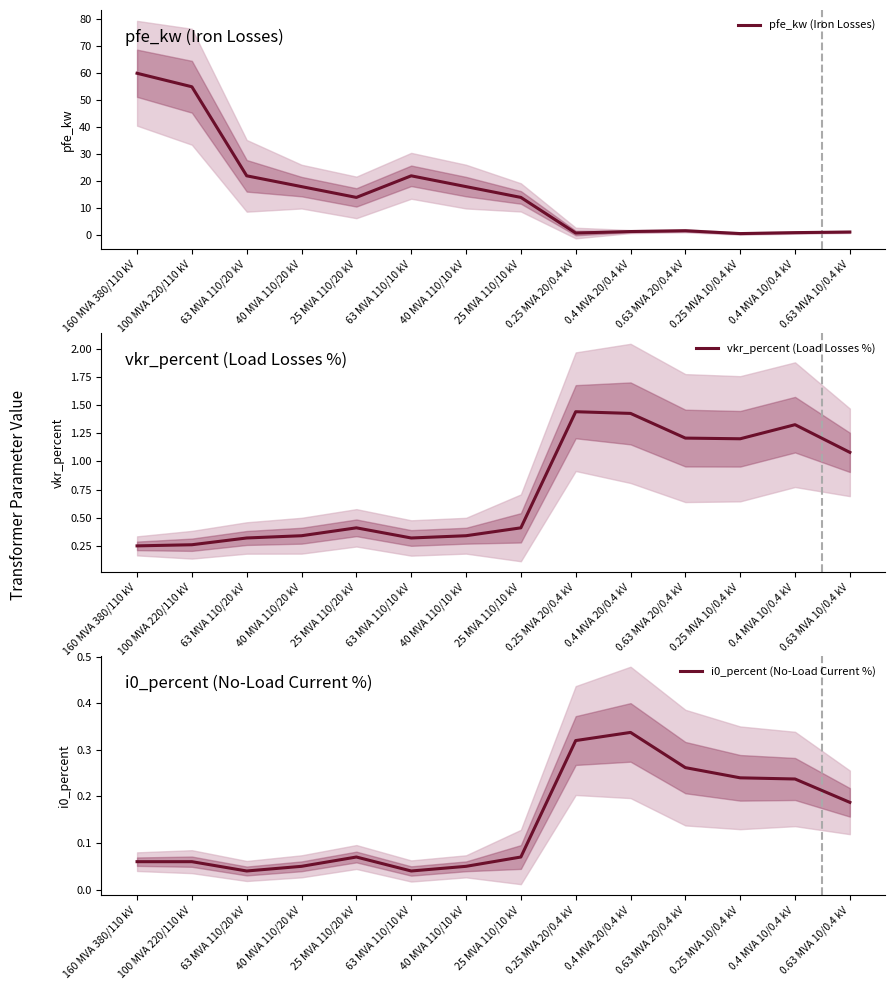

True or false: pfe_kw (Iron Losses) has more than 2 interior local peaks.

False